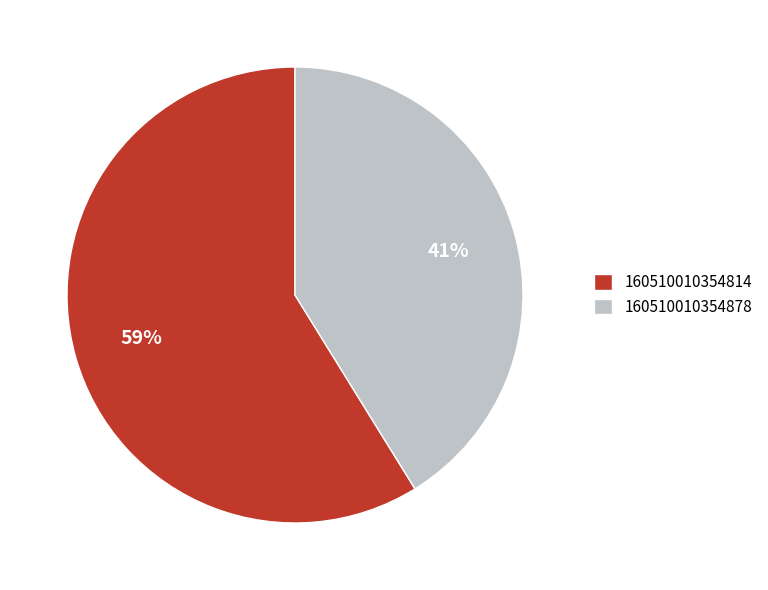

Do 160510010354814 and 160510010354878 together represent more than half of the pie?

Yes